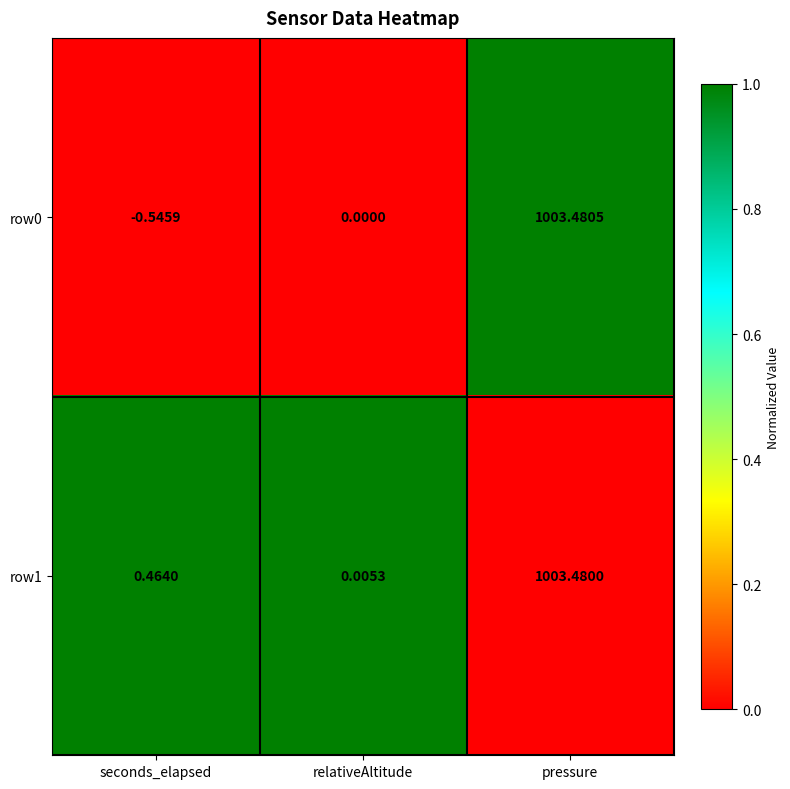

At which category does the chart reach its minimum across all series?

seconds_elapsed